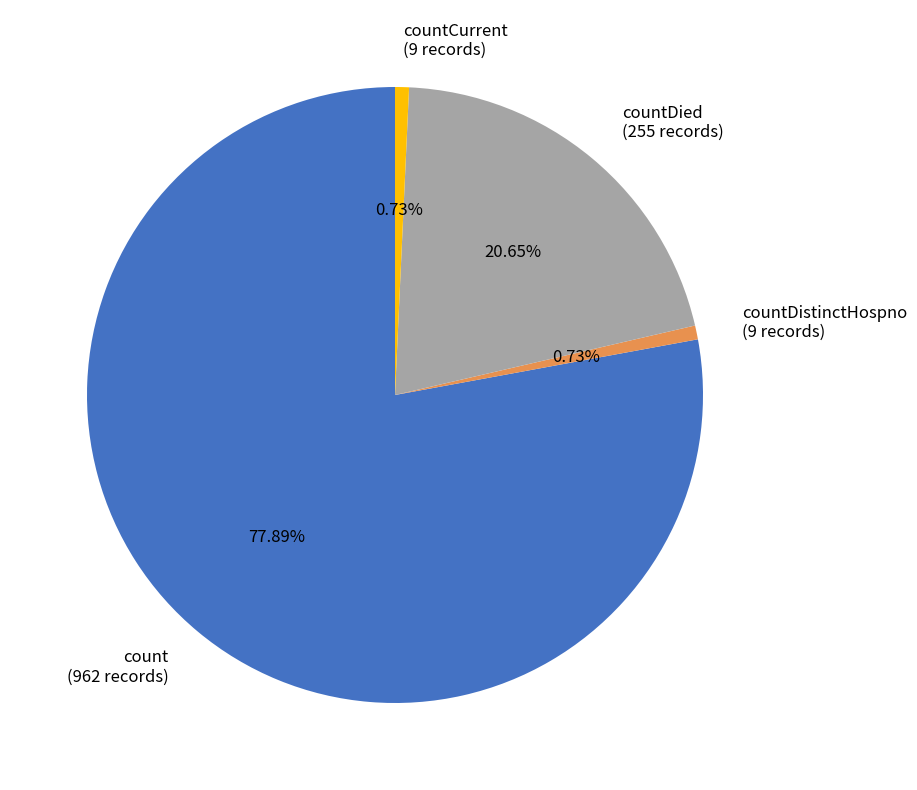

Which has a higher value, countCurrent (9 records) or countDied (255 records)?

countDied (255 records)